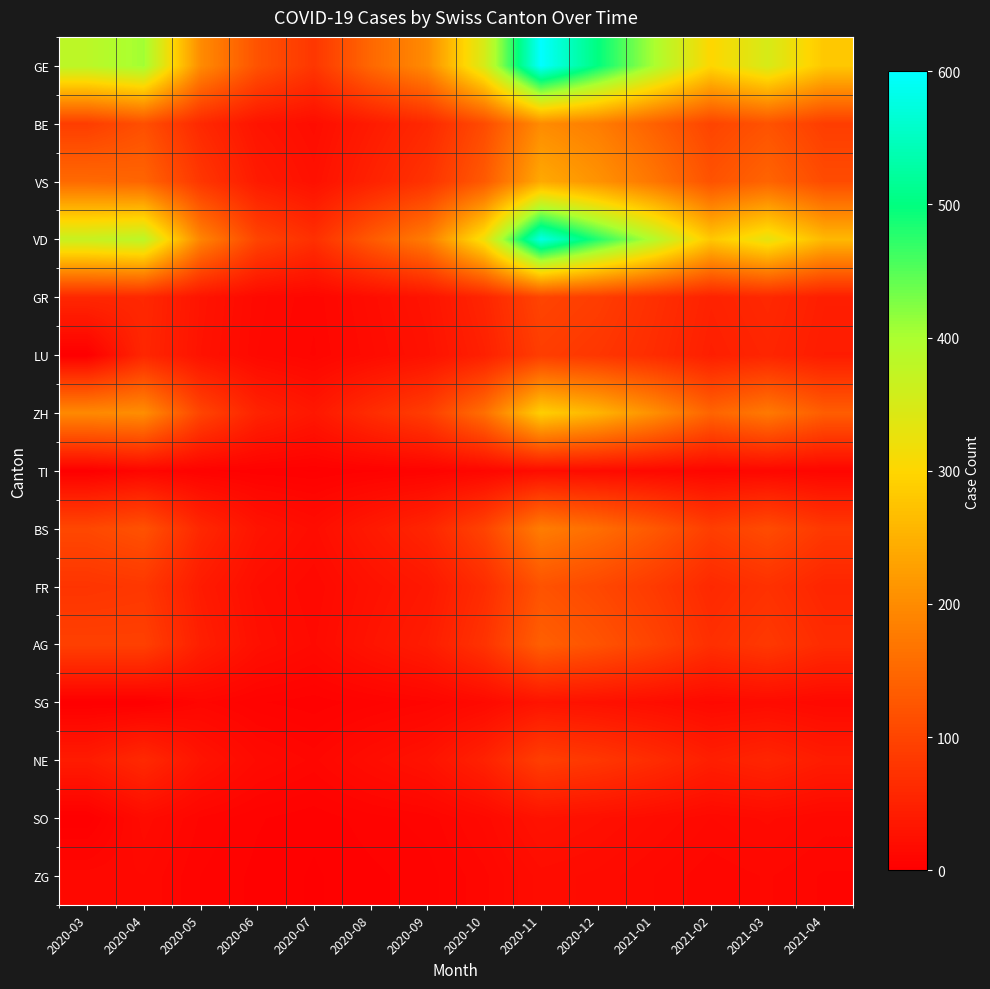

At how many categories does at least one series exceed 323?

7